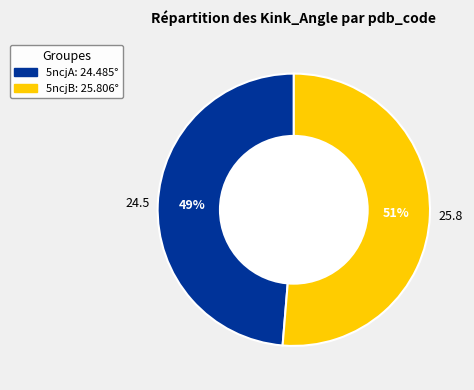

To the nearest percent, what is the average slice percentage?

50%